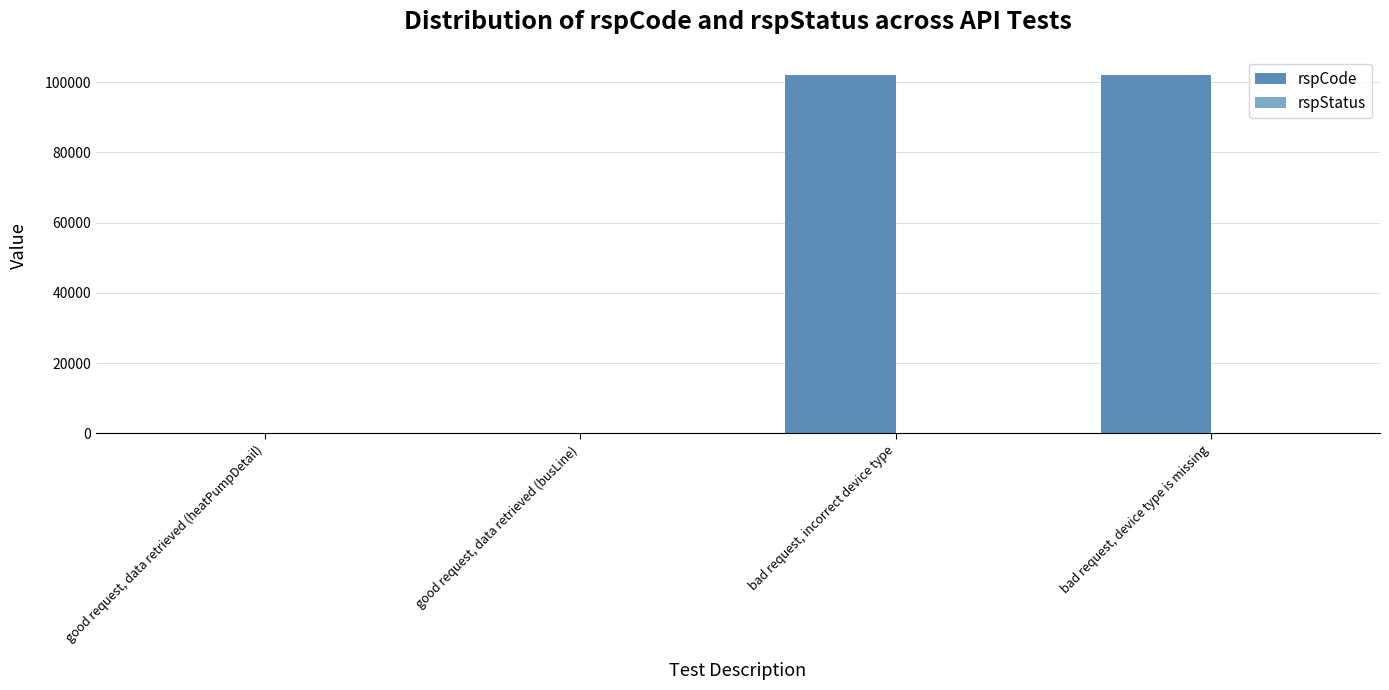

What is the sum of the rspCode values at good request, data retrieved (heatPumpDetail) and bad request, device type is missing?

102301